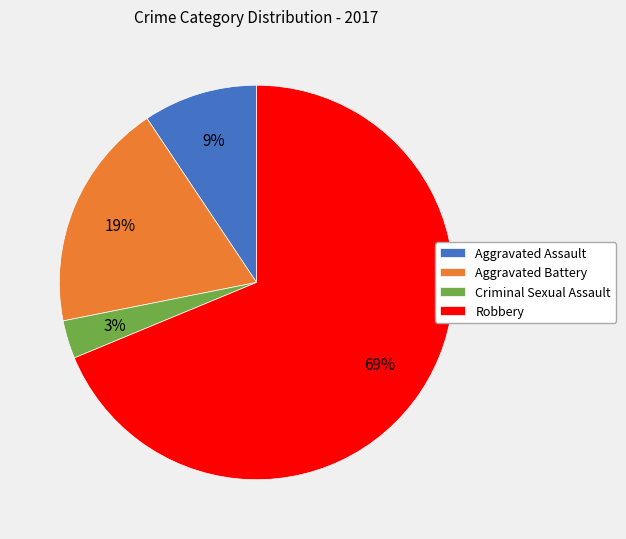

What percentage is the Robbery slice, to the nearest percent?

69%